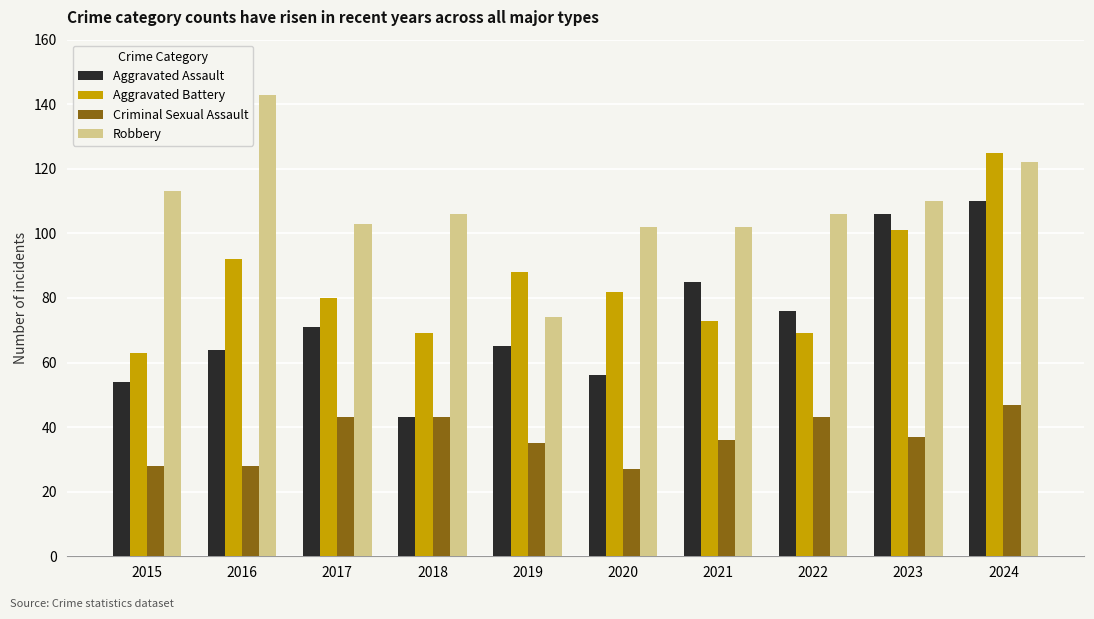

What is the total value across all series at 2022?

294